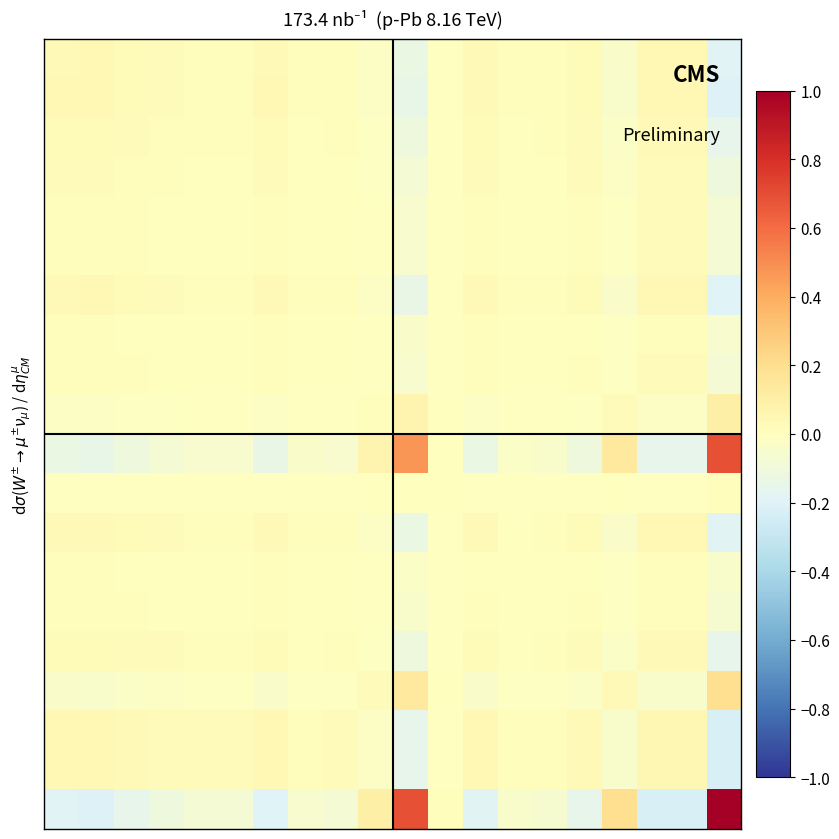

At which category is the sum across all series the highest?

17